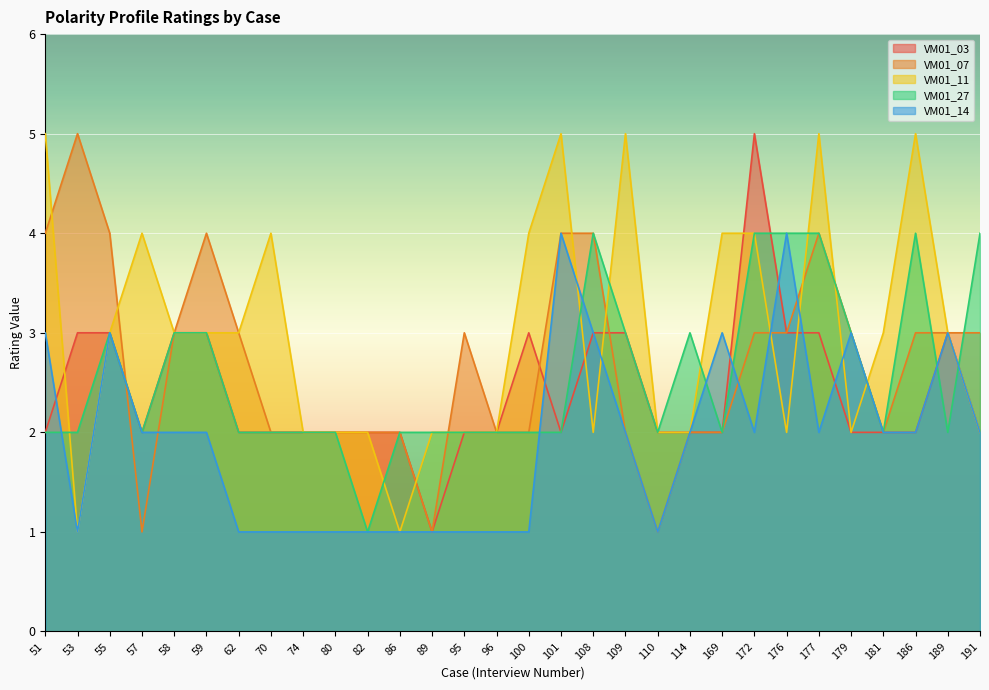

Which series has the largest total across all categories?

VM01_11